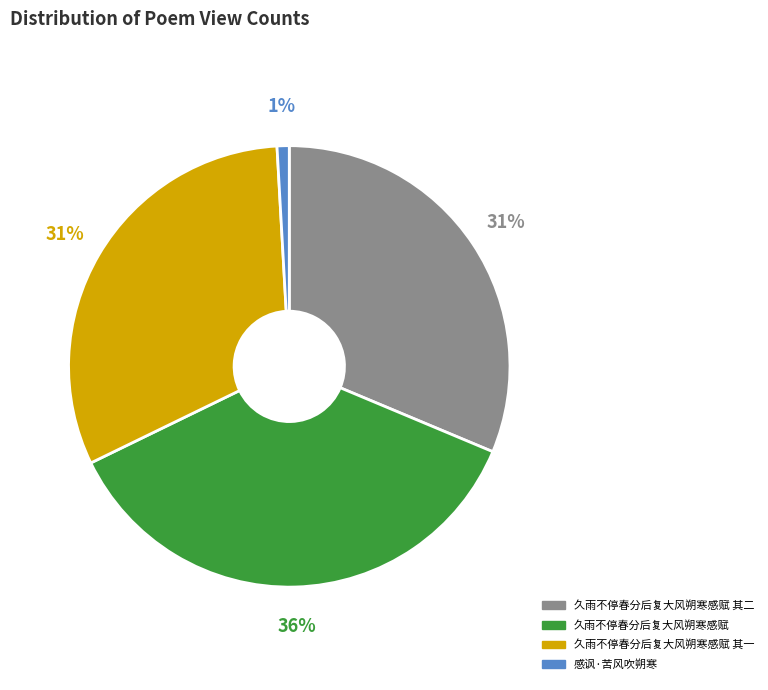

Is the sum of 久雨不停春分后复大风朔寒感赋 and 久雨不停春分后复大风朔寒感赋 其一 greater than half?

Yes